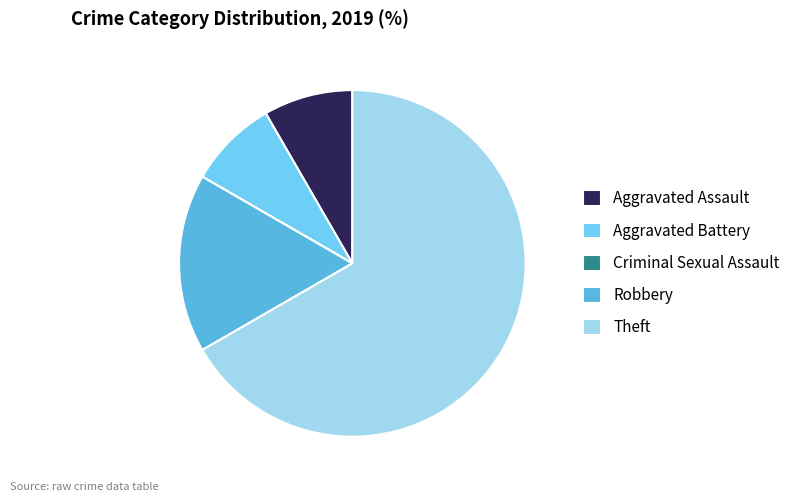

How much of the chart is everything except Theft?

33.3%